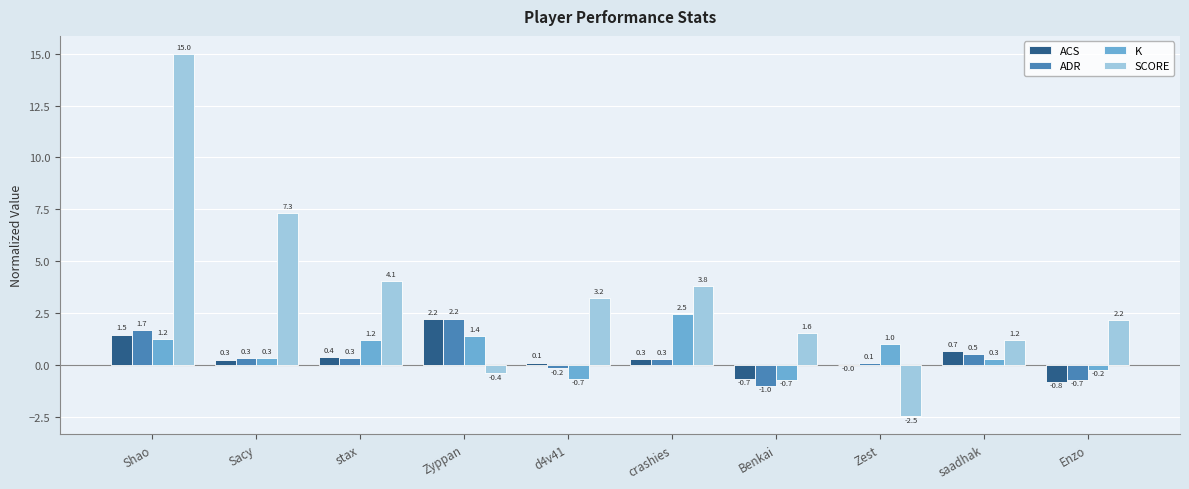

Between Shao and Sacy, which series saw the biggest shift?

SCORE